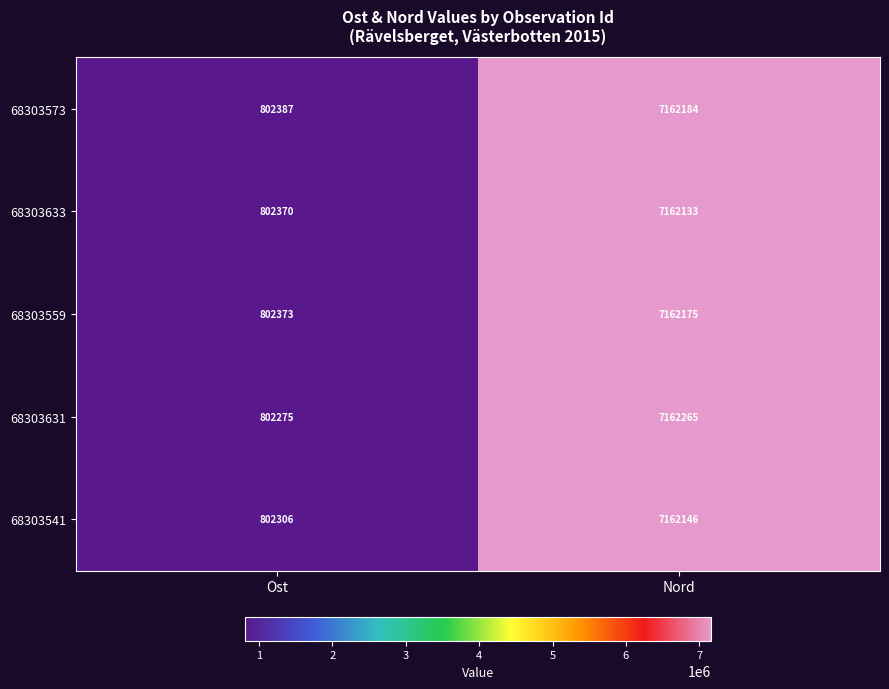

Is it true that 68303633 equals 802370 at Ost?

True